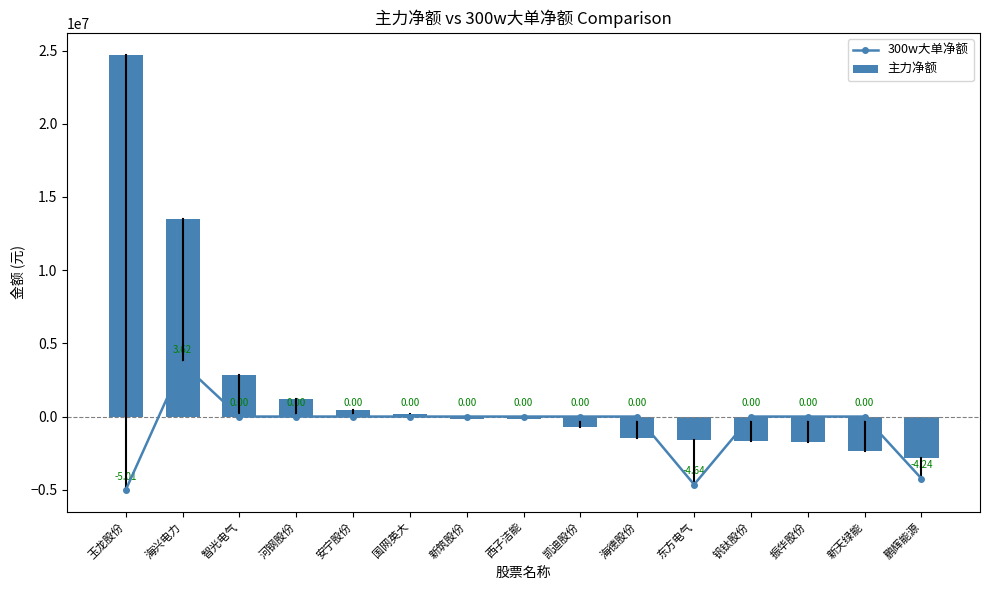

Which series changed the most between 智光电气 and 新天绿能?

主力净额